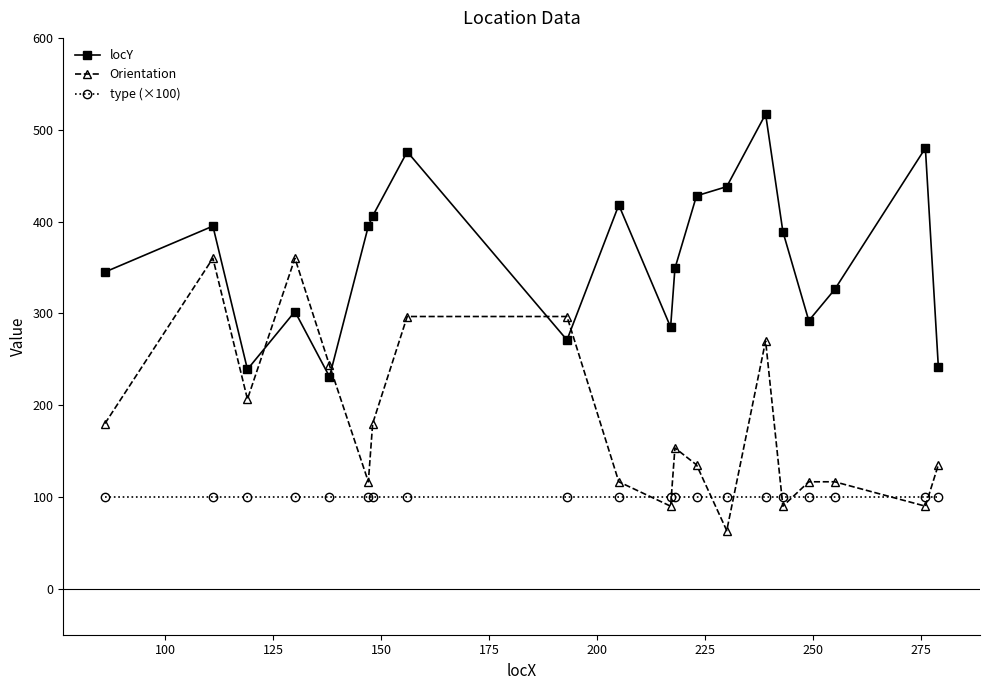

How many distinct data groups are displayed?

3